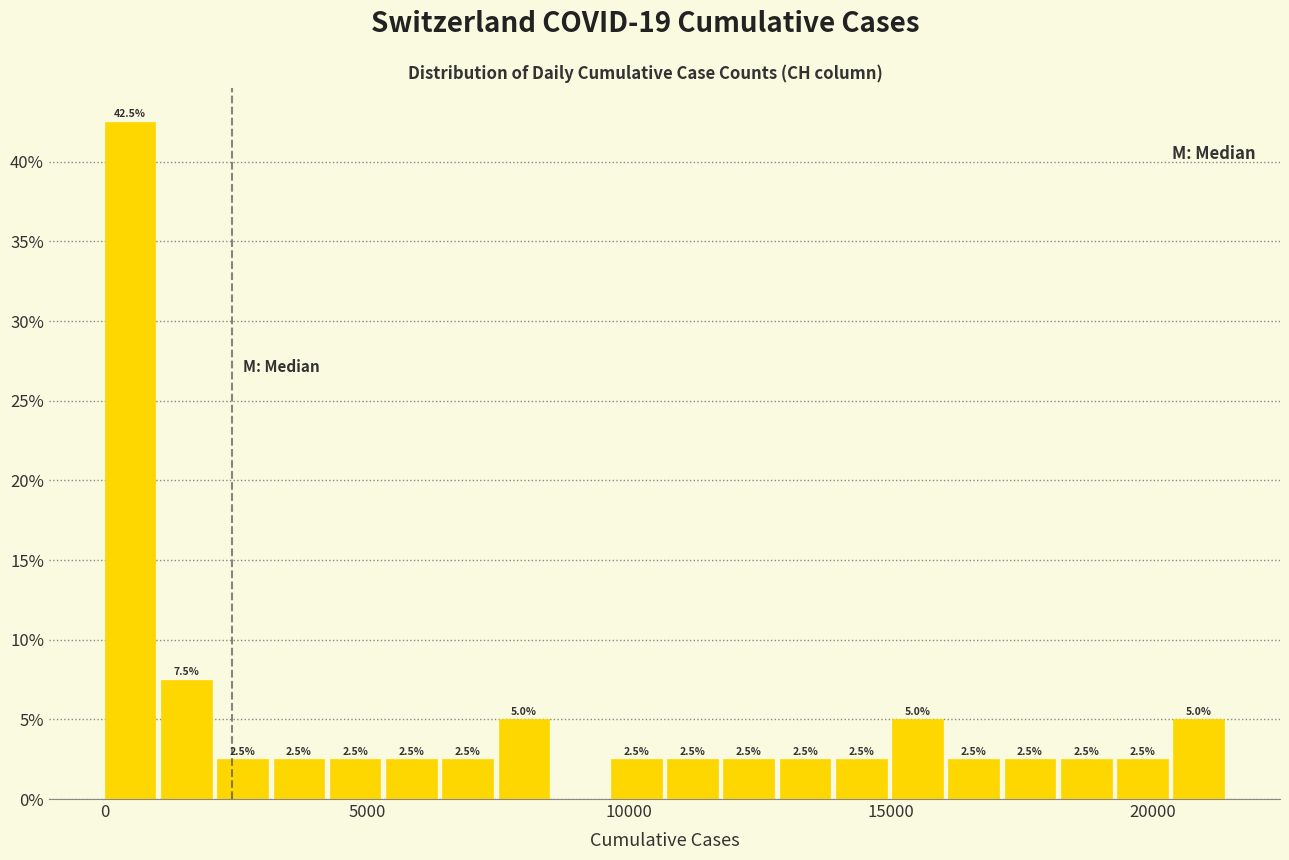

Around what value on the x-axis is the tallest bar? Give the approximate position of its centre, as read against the axis.

500